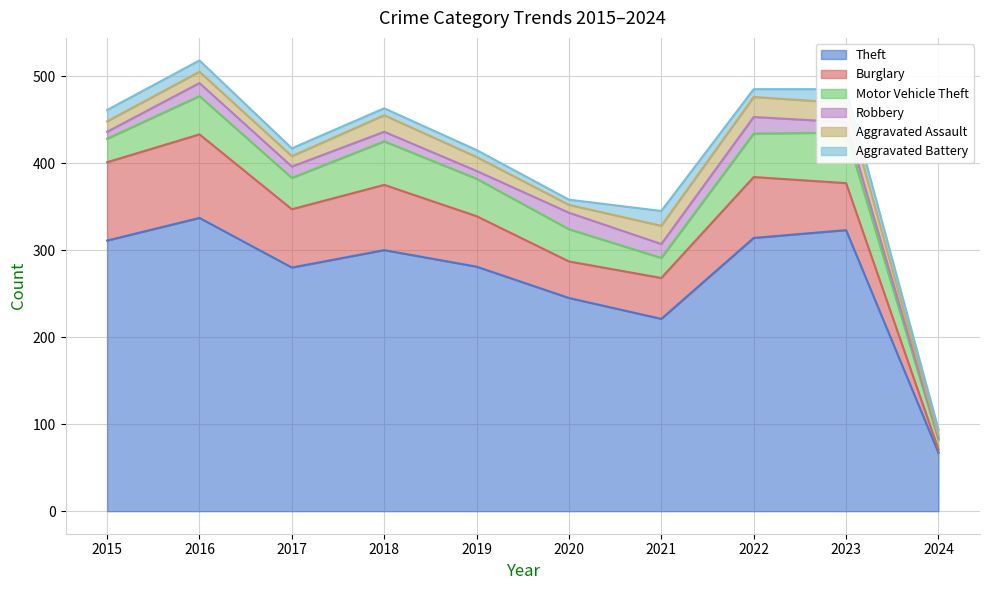

Is it true that Motor Vehicle Theft equals 50 at 2022?

True